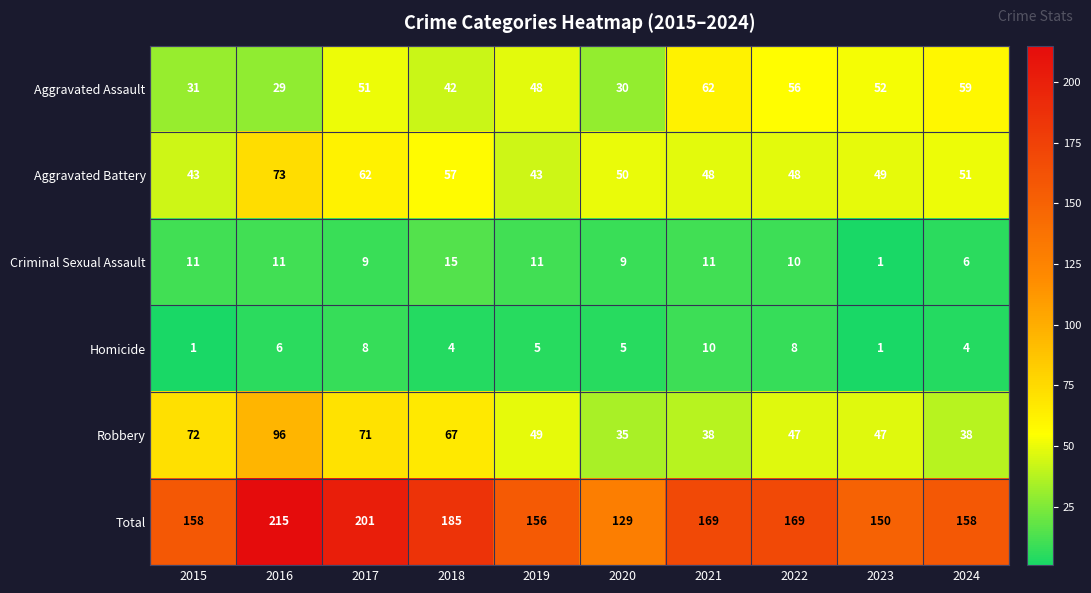

Is it true that Homicide equals 8 at 2022?

True